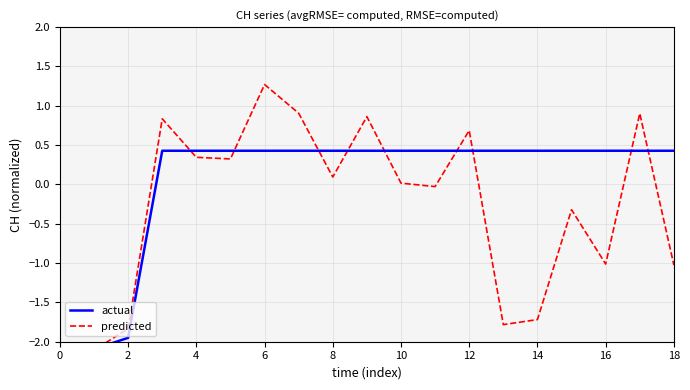

Does the chart display data point markers on the line(s)?

No